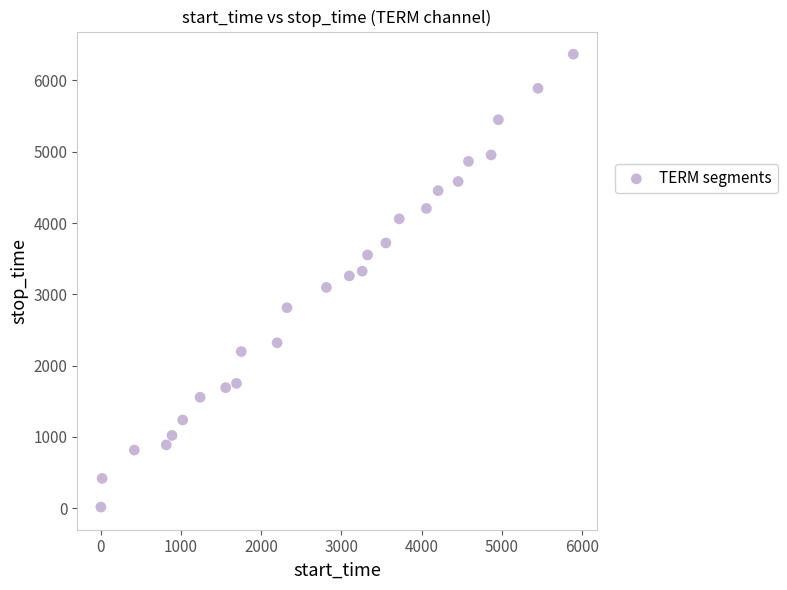

What is the range of Y values (max minus min)?

6354